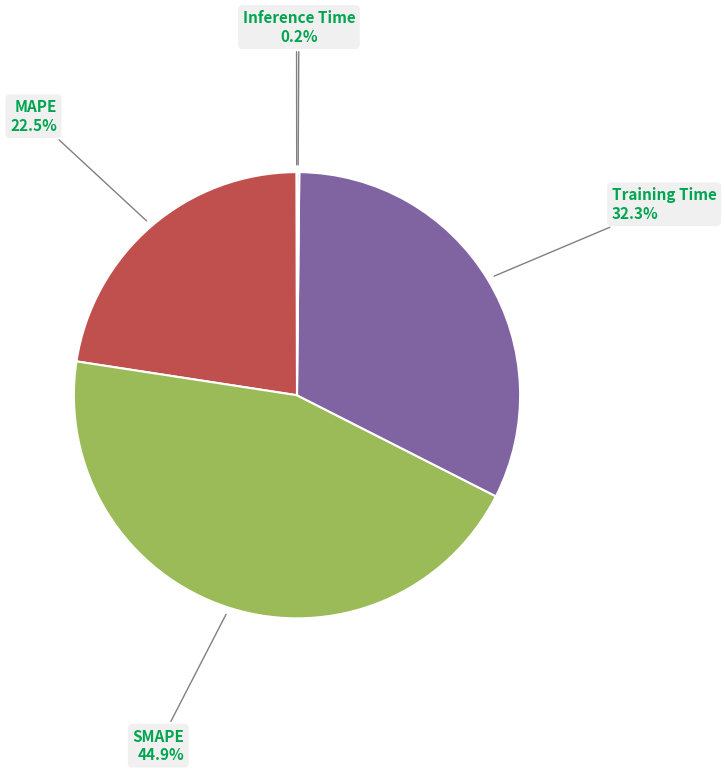

Is there a majority slice in this chart?

No